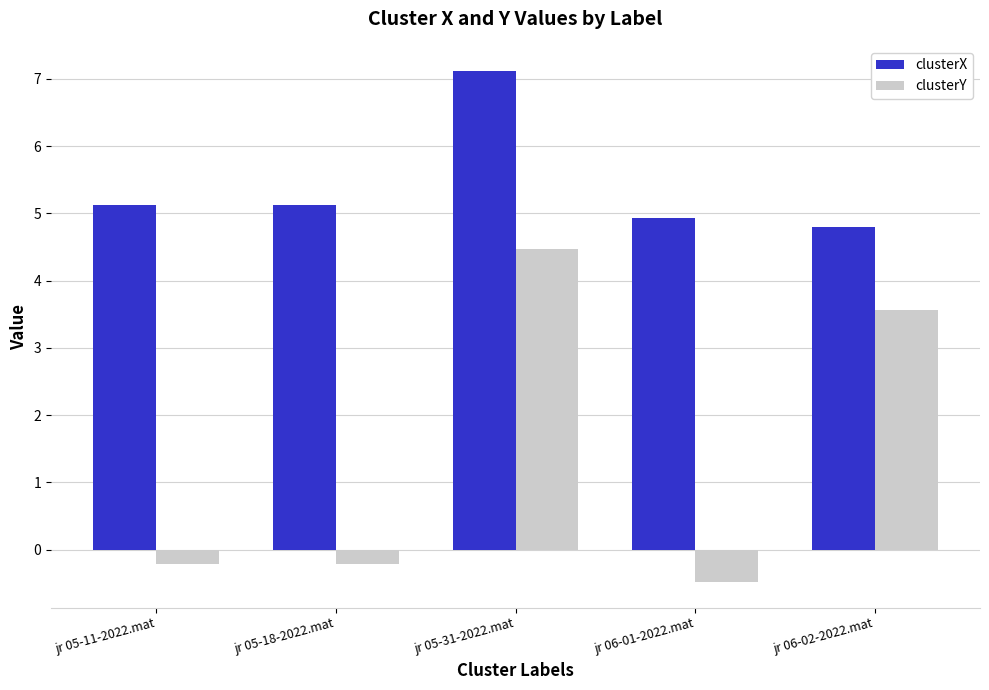

What is the minimum value shown in the chart?

-0.5